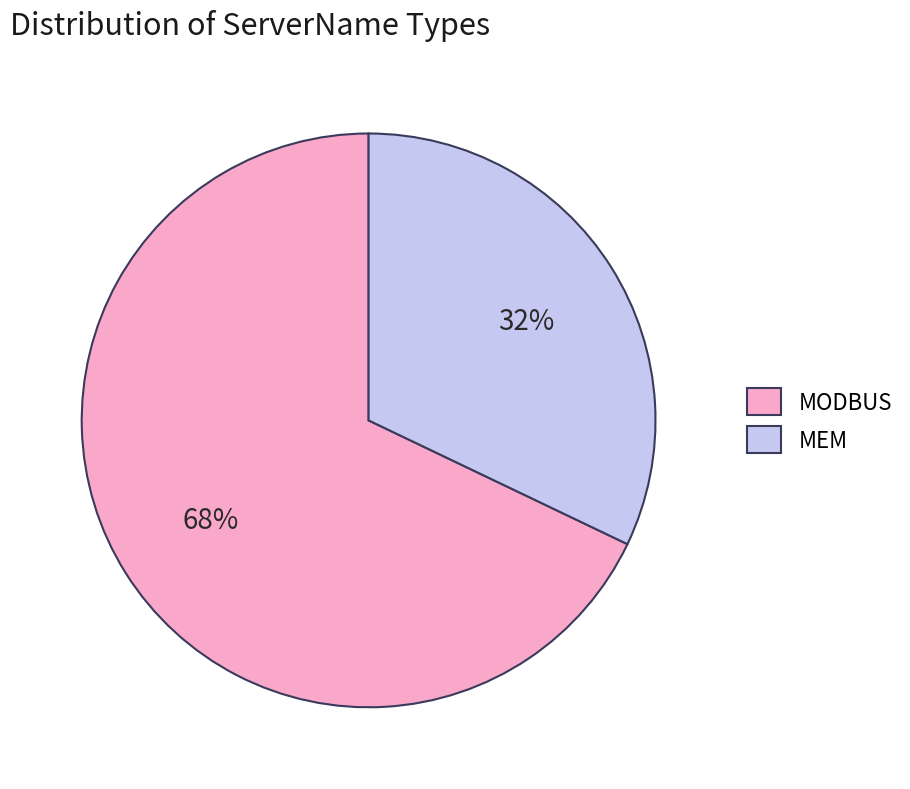

Between MODBUS and MEM, which is larger?

MODBUS